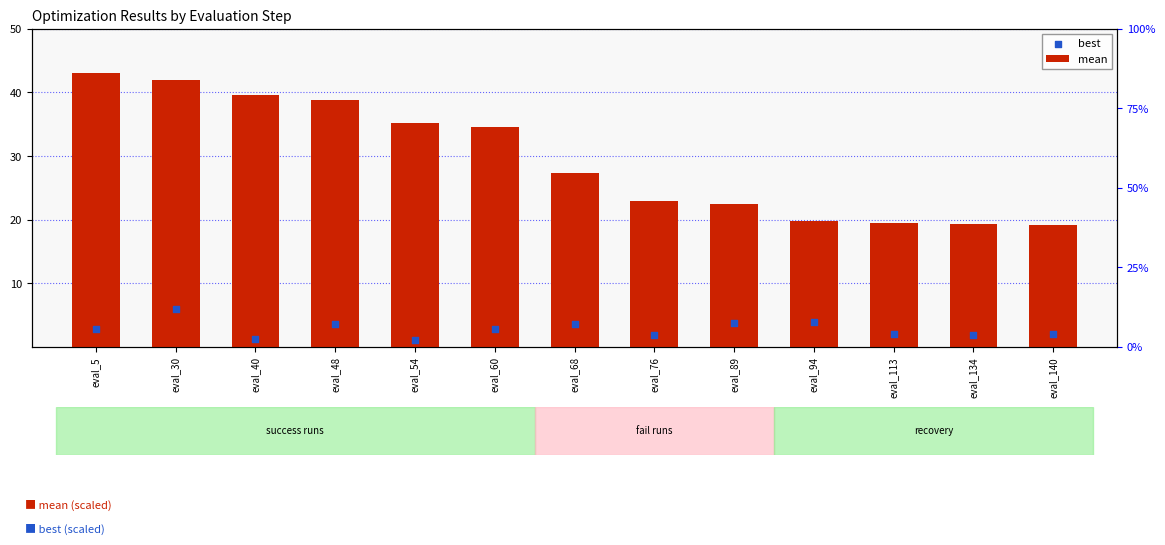

Which series contains the lowest Y value?

best